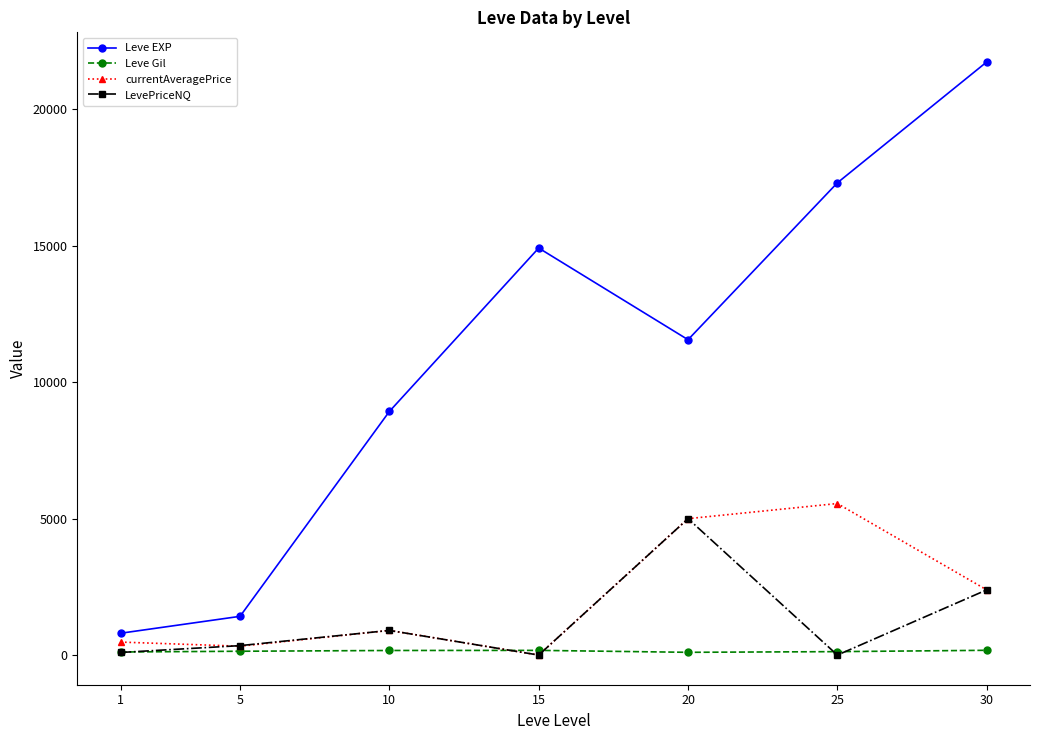

What is the sum of all Leve EXP values?

76680.0